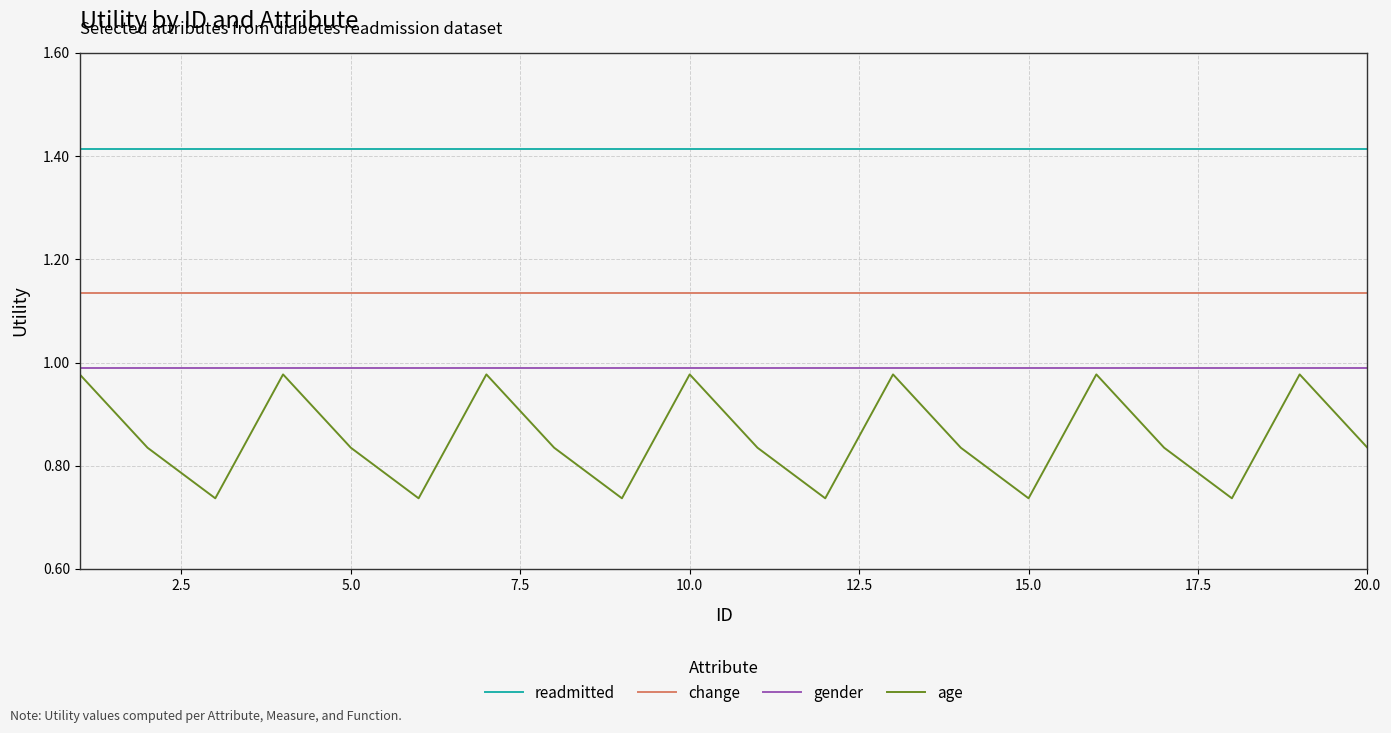

Which series has the largest total across all categories?

readmitted